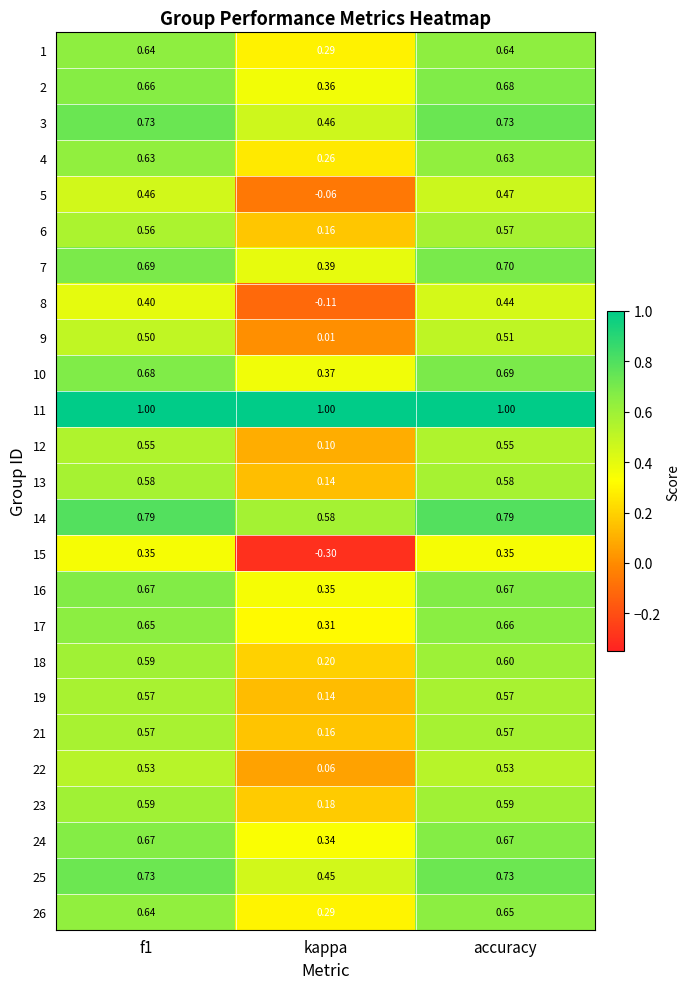

Is the value of 15 at kappa greater than the value of 7 at f1?

No